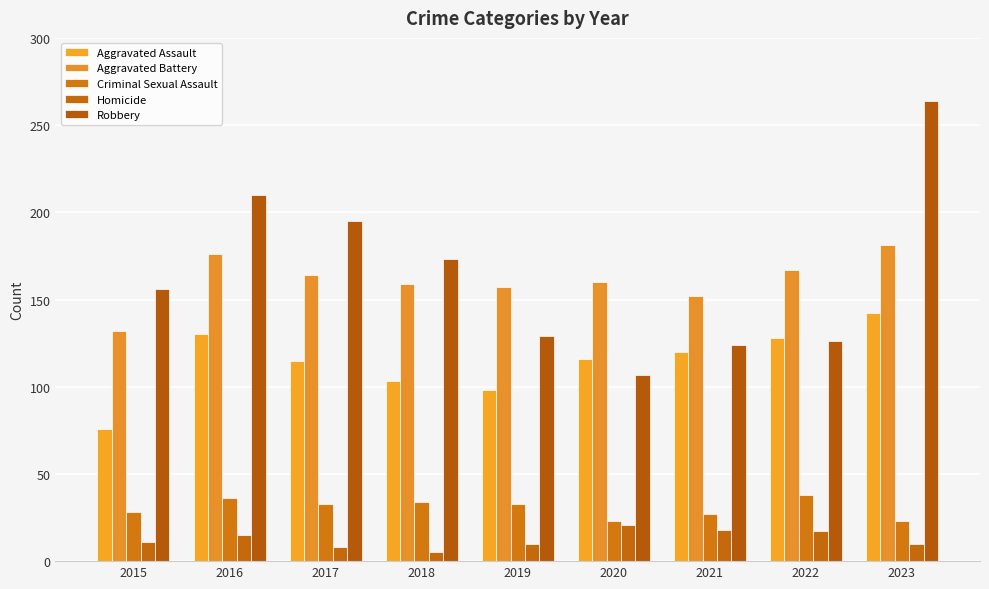

How many distinct data groups are displayed?

5